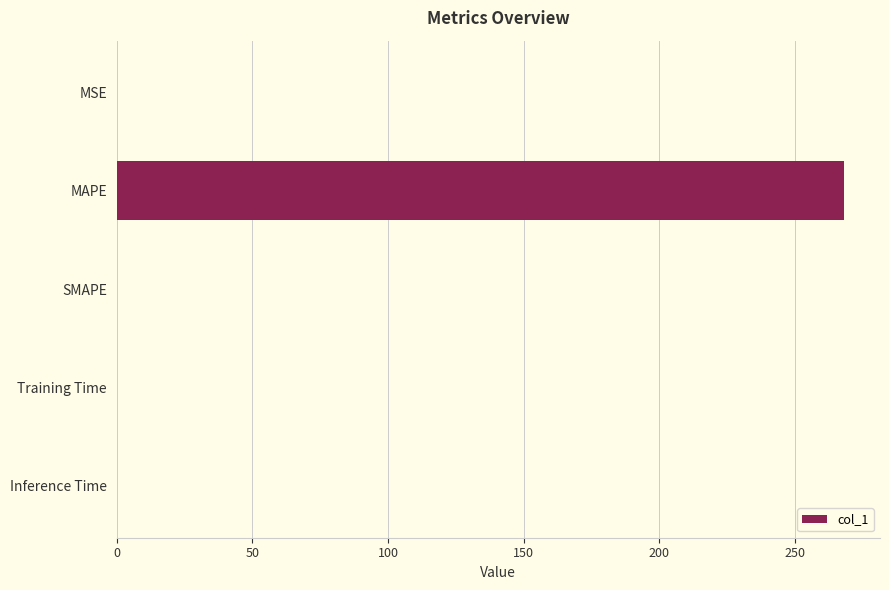

Does the chart contain stacked bars?

No